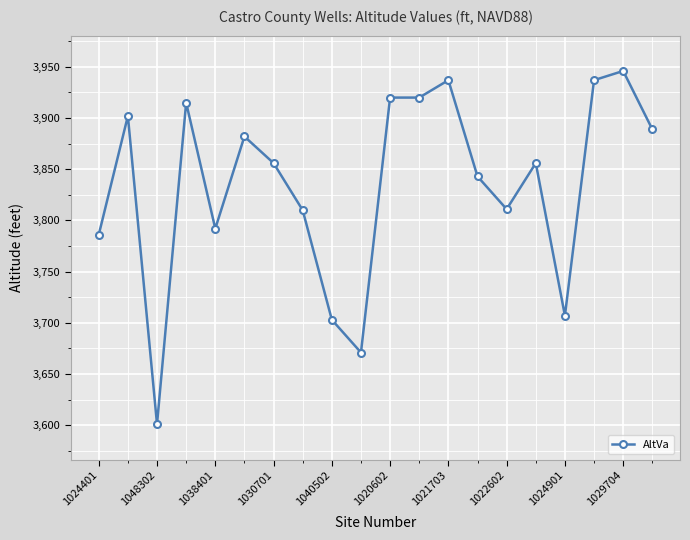

What is the minimum value shown in the chart?

3601